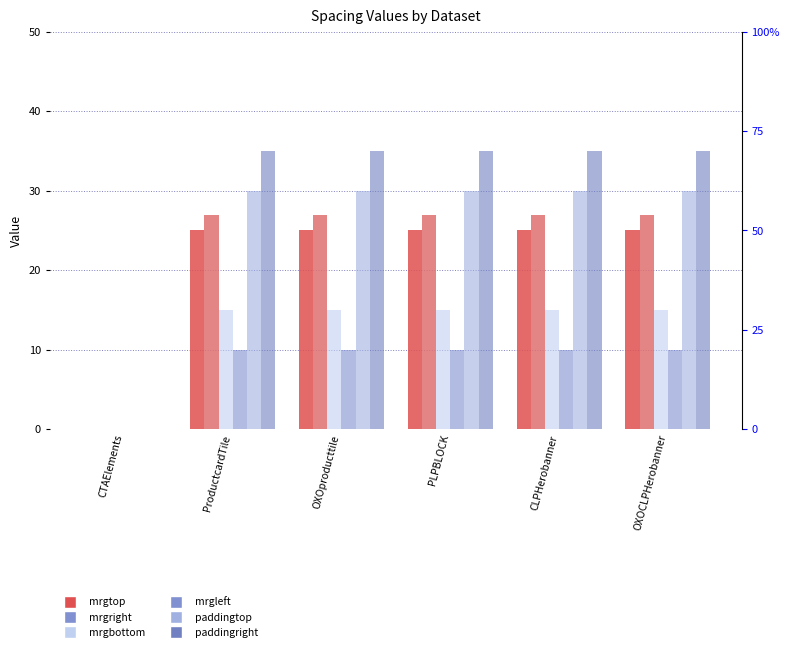

What is the difference between the maximum and minimum values in the mrgleft series?

10